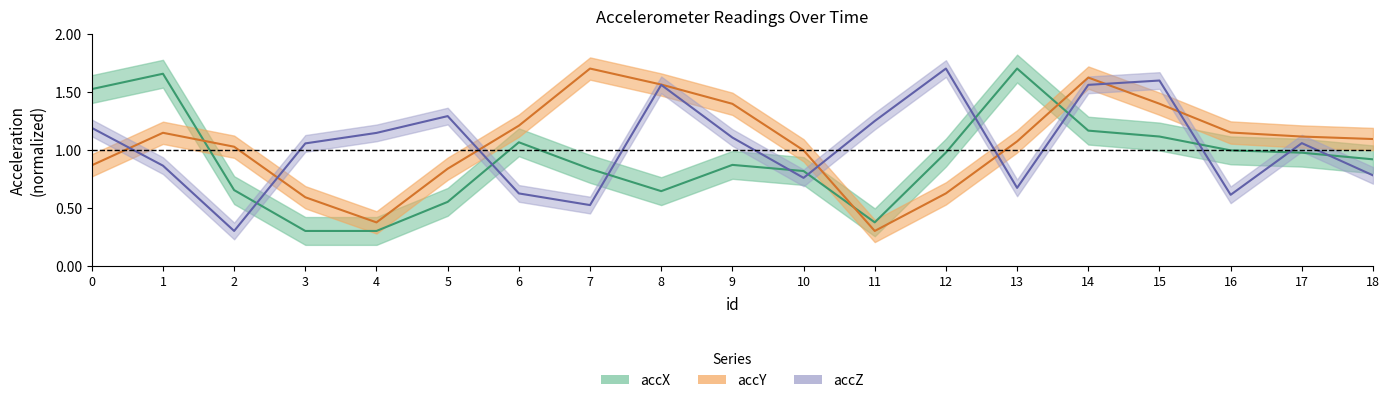

How many interior local valleys does the accY series have?

2